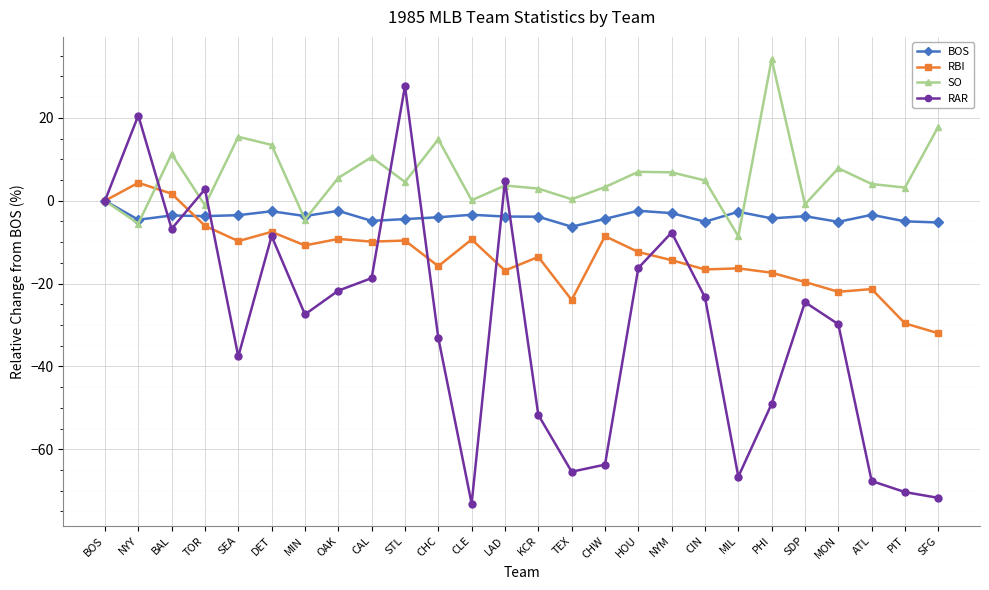

At which category does SO reach its first local valley?

NYY